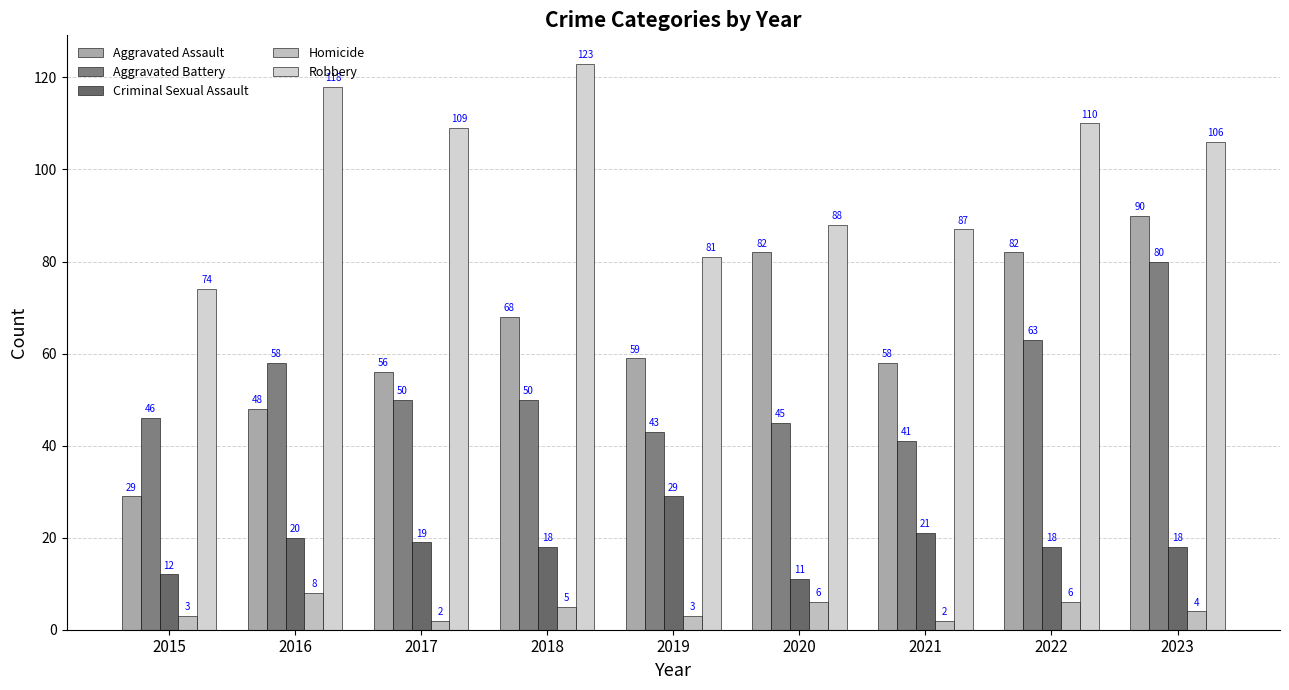

At which label does Aggravated Battery first exceed 50?

2016